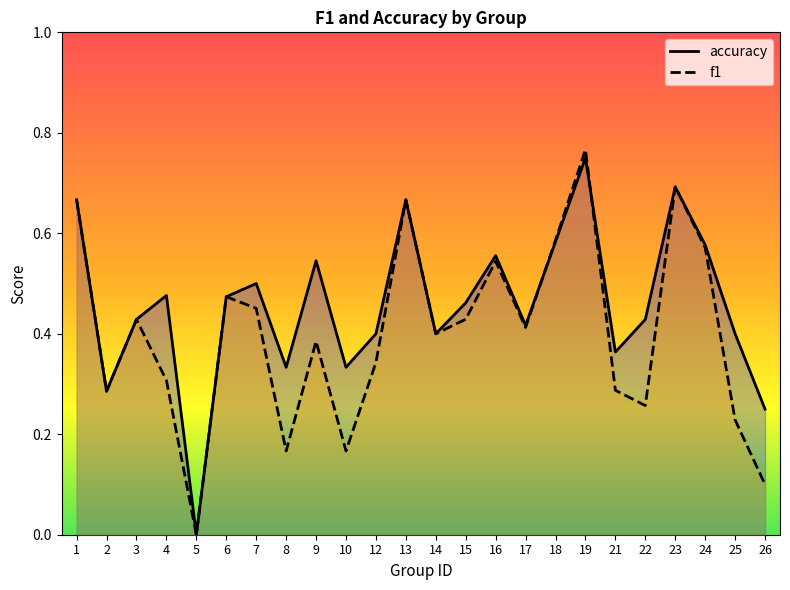

Which has a higher value, 25 or 14?

14